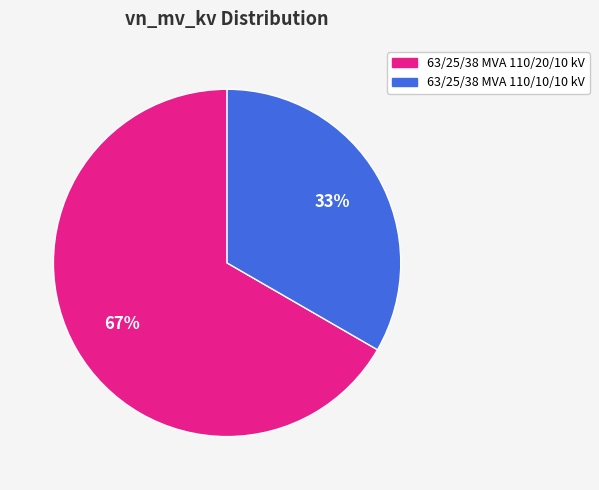

Rank the categories by value from highest to lowest.

63/25/38 MVA 110/20/10 kV, 63/25/38 MVA 110/10/10 kV